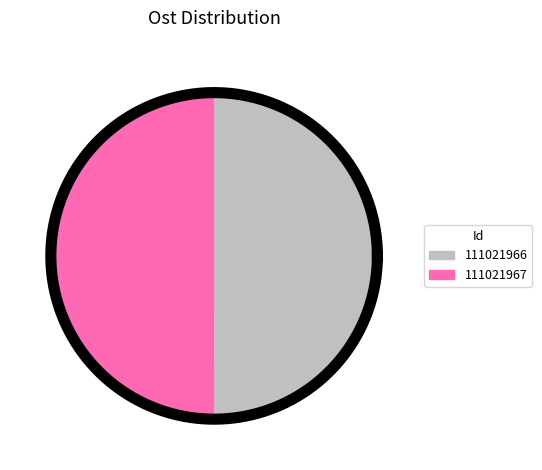

Which has a higher value, 111021966 or 111021967?

111021967